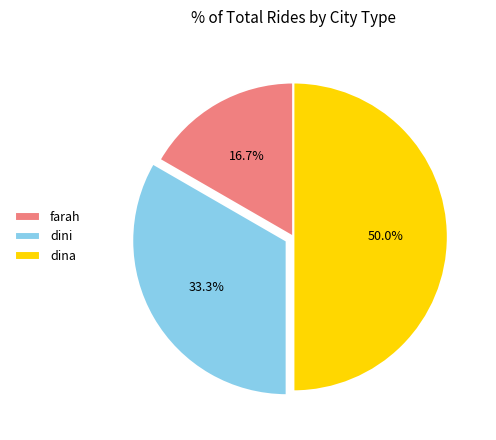

Count the number of slices in the pie.

3